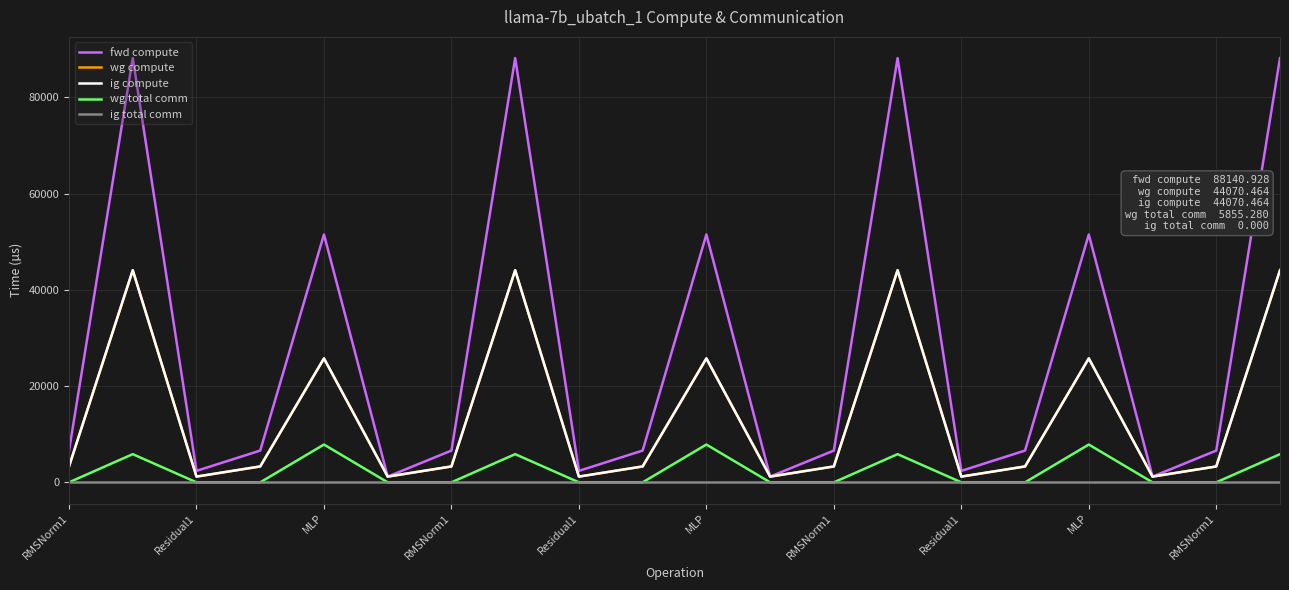

What is the label of the 2nd point from the right?

RMSNorm1